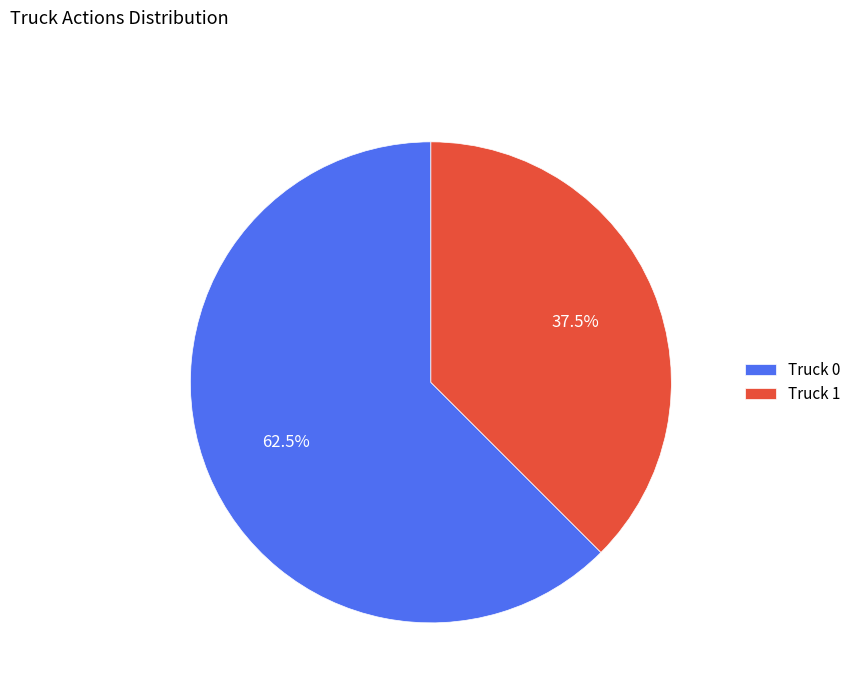

Rank the categories by value from highest to lowest.

Truck 0, Truck 1